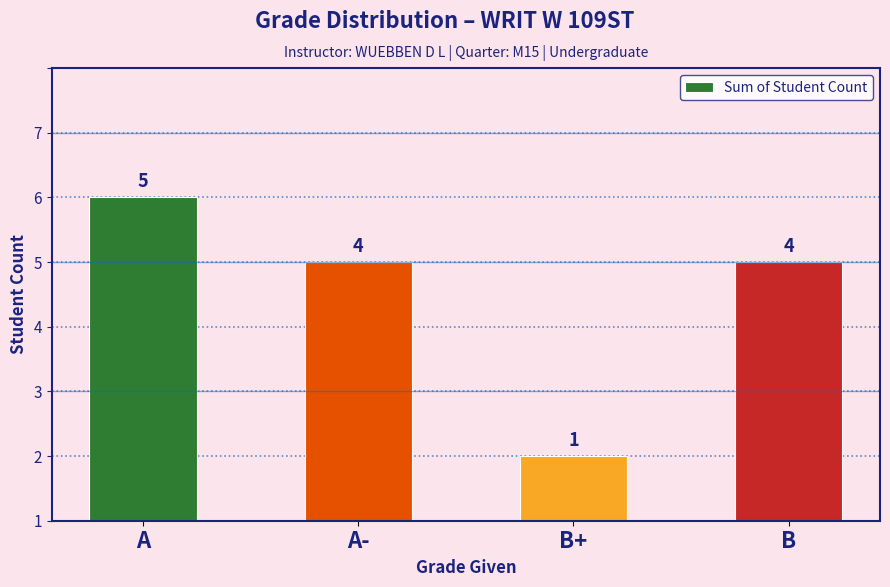

Where does the data first go above 4?

A